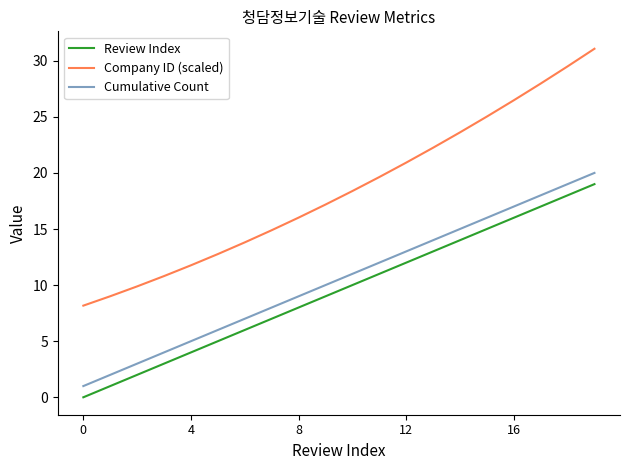

True or false: Company ID (scaled) and Cumulative Count intersect in this chart.

False